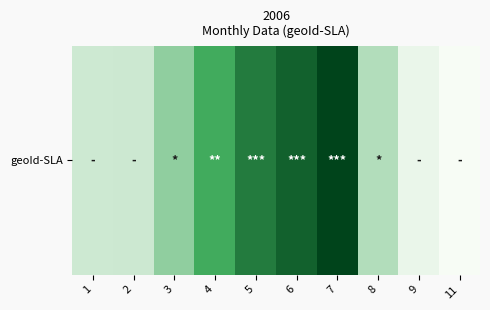

List the labels in order of value, smallest first.

11, 9, 1, 2, 8, 3, 4, 5, 6, 7